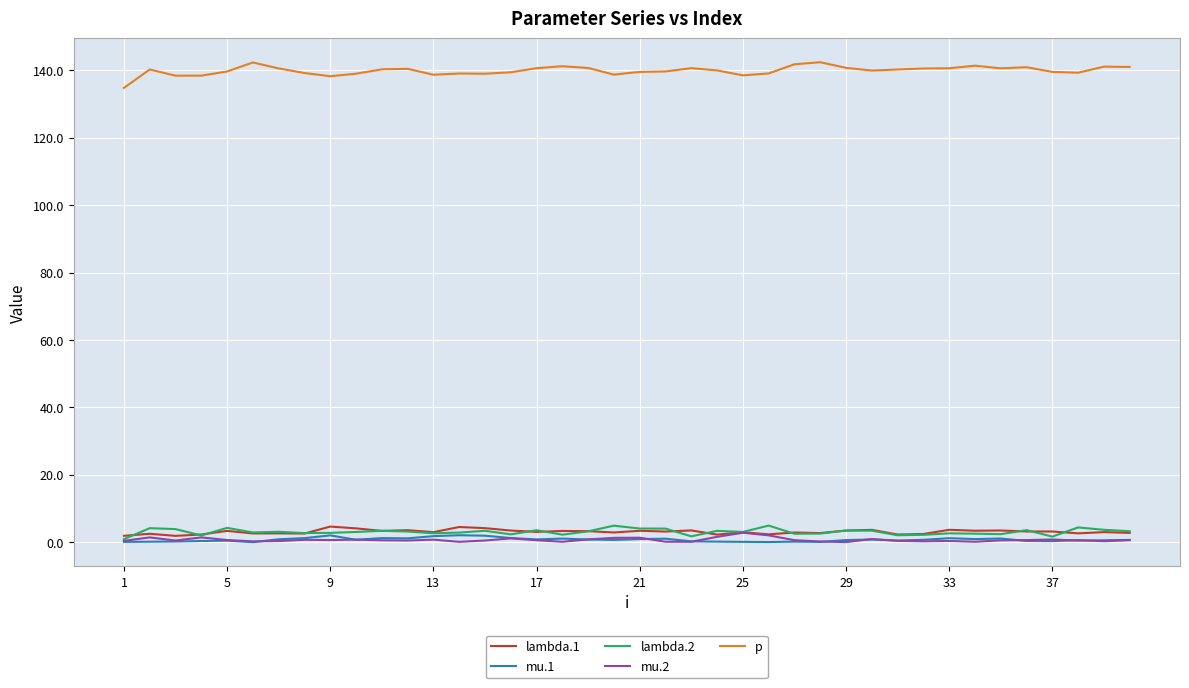

Which series has the largest total across all categories?

p